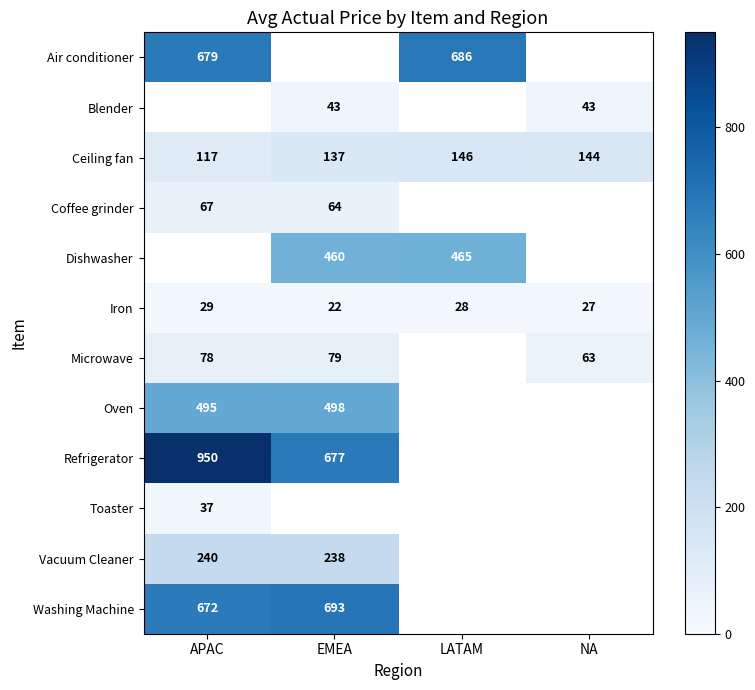

At which category does the chart reach its peak across all series?

APAC